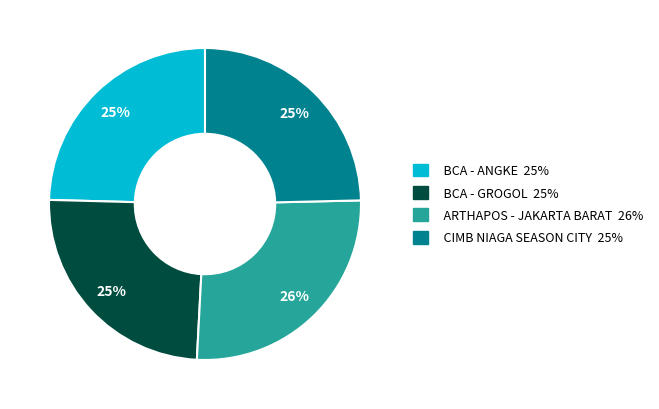

To the nearest percent, what portion does BCA - ANGKE represent?

25%